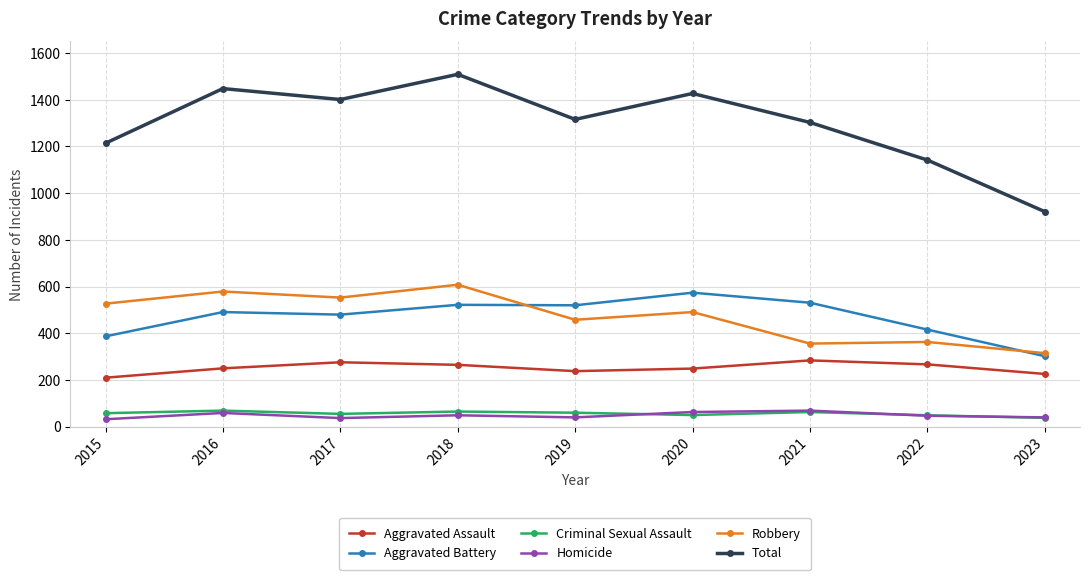

Where does the Total series first go above 1316?

2016